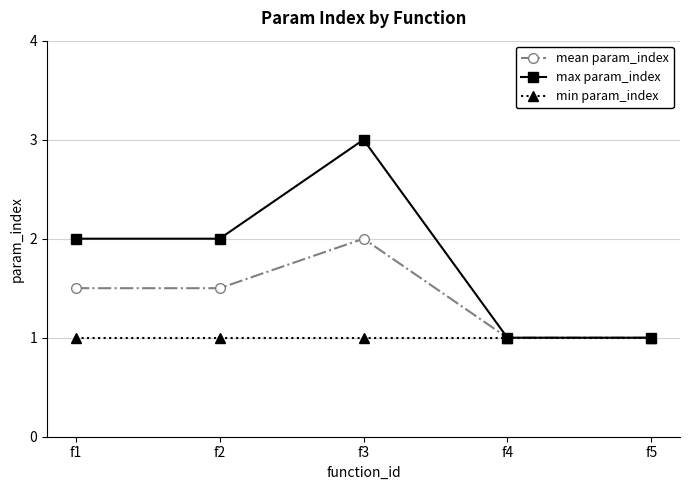

What is the difference between the max param_index values at f2 and f5?

1.0